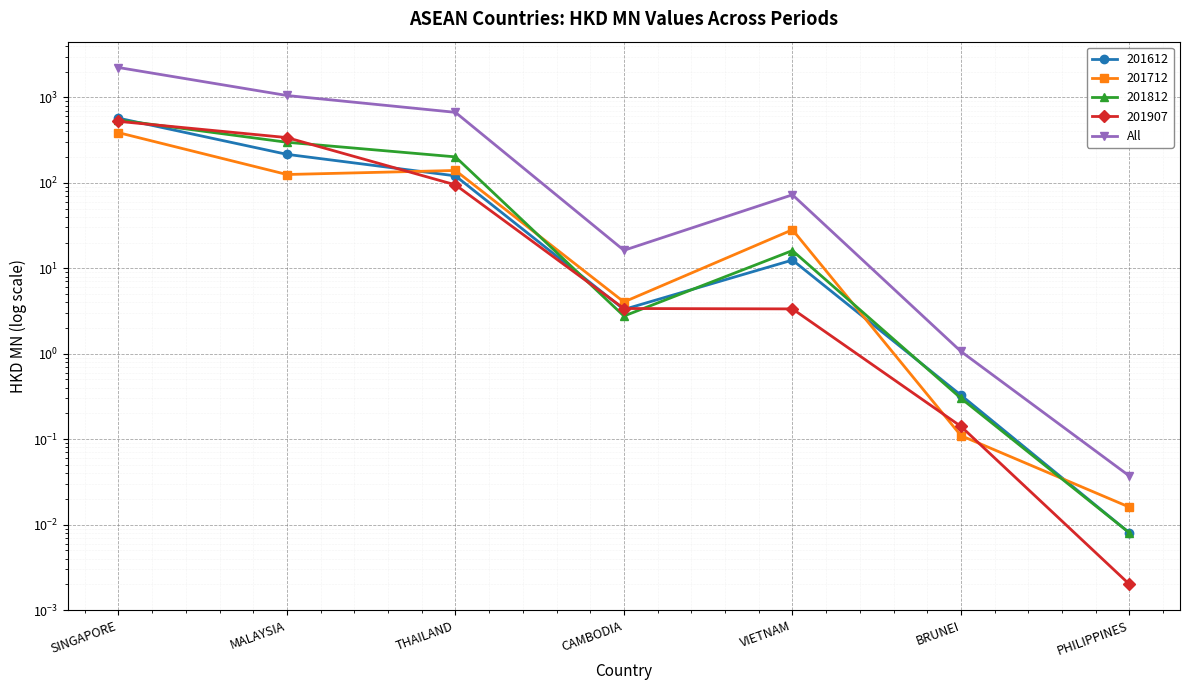

At which category does the chart reach its minimum across all series?

PHILIPPINES